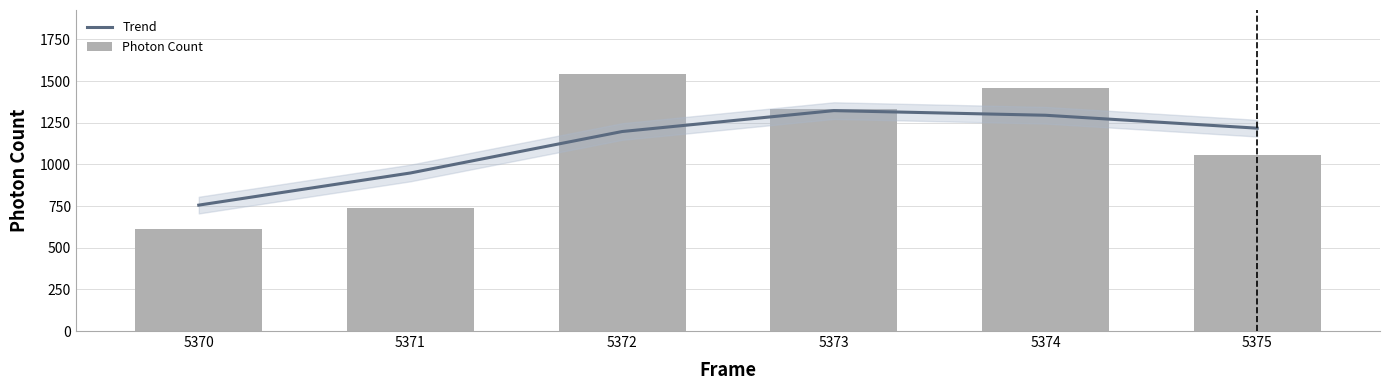

At how many categories does at least one series exceed 1180?

4